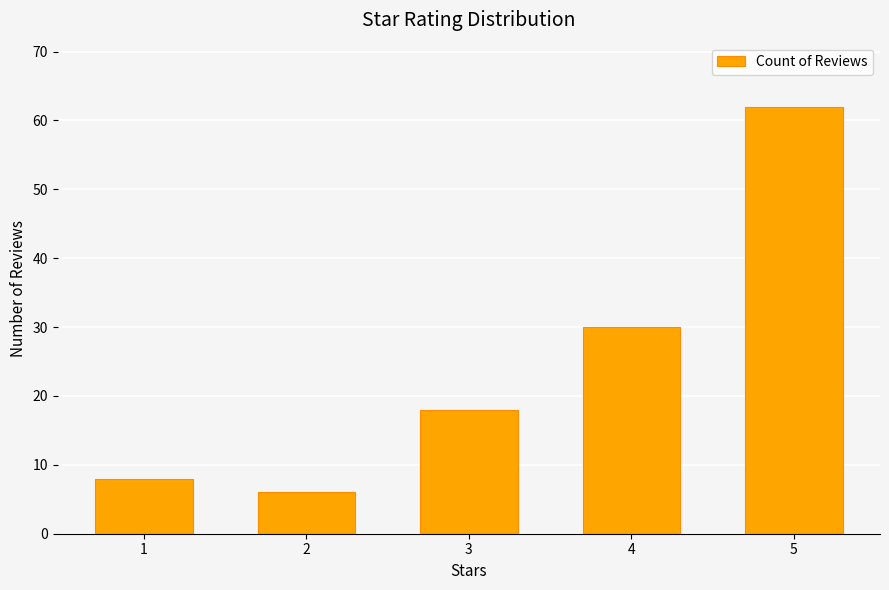

What is the greatest value displayed?

62